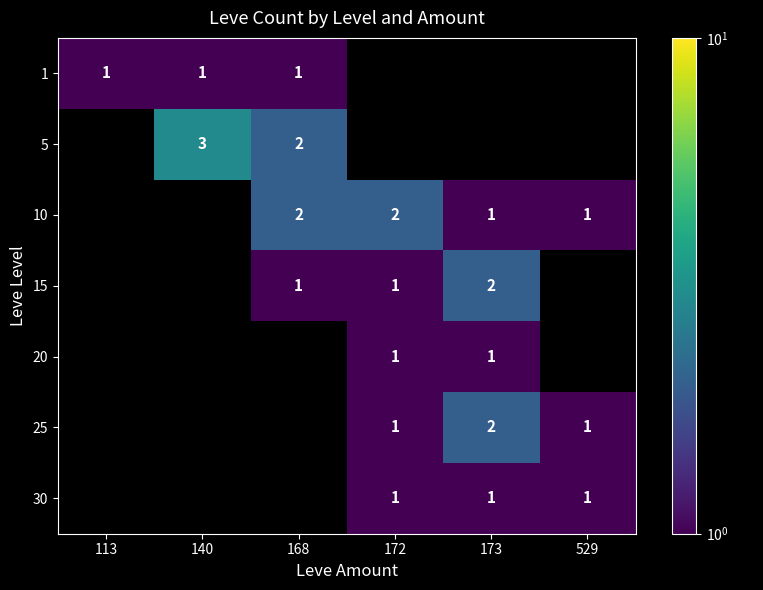

The value of 1 at 140 is 1. True or false?

True